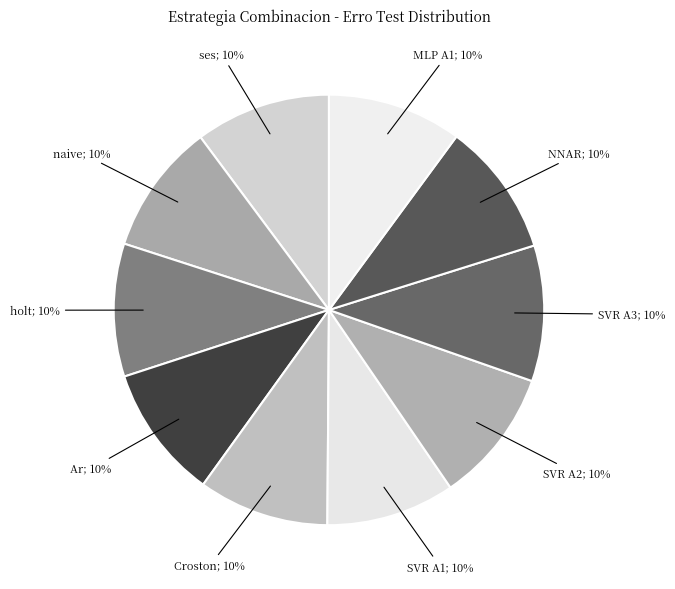

Count the number of slices in the pie.

10